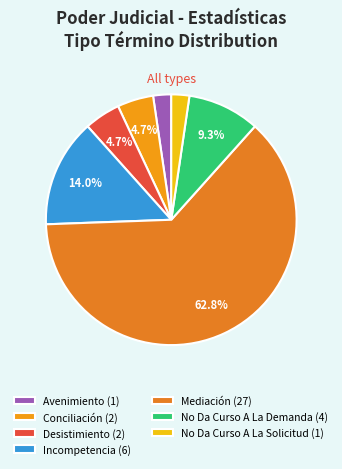

What is the smallest slice in the pie chart?

Avenimiento